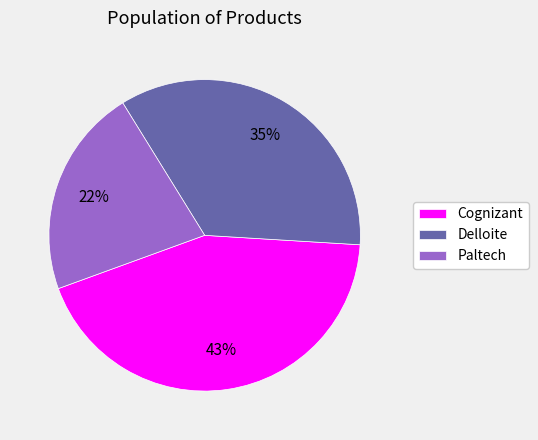

What percentage is the Cognizant slice, to the nearest percent?

43%